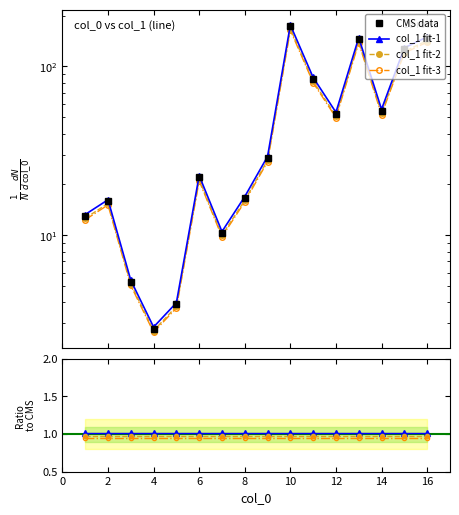

What is the change in value from 1 to 2?

+2.9